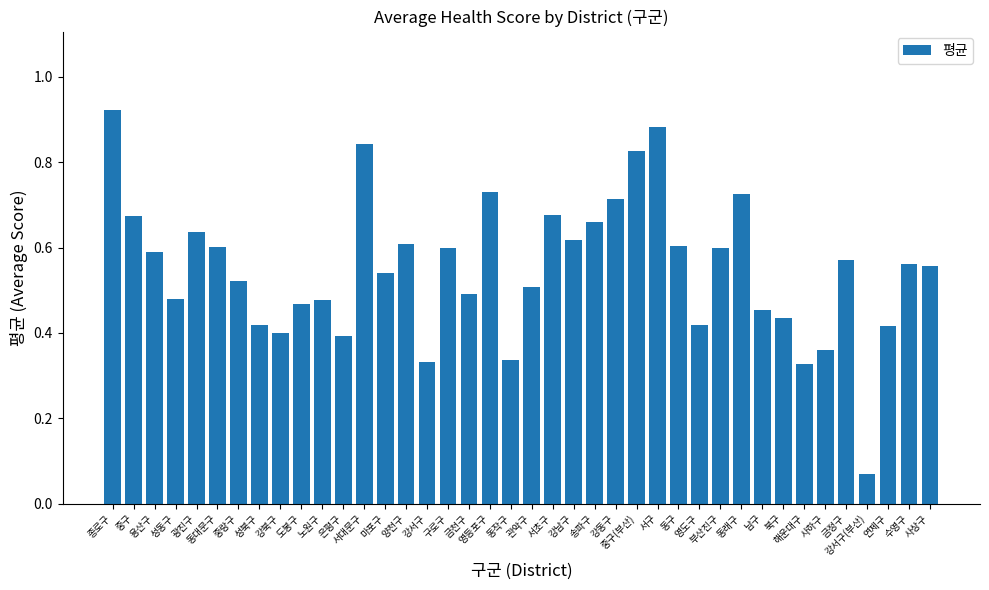

The value at 금천구 is 0.2. True or false?

False